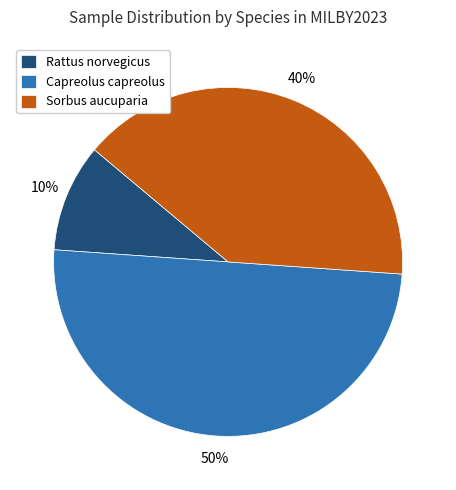

Rank the categories by value from lowest to highest.

Rattus norvegicus, Sorbus aucuparia, Capreolus capreolus